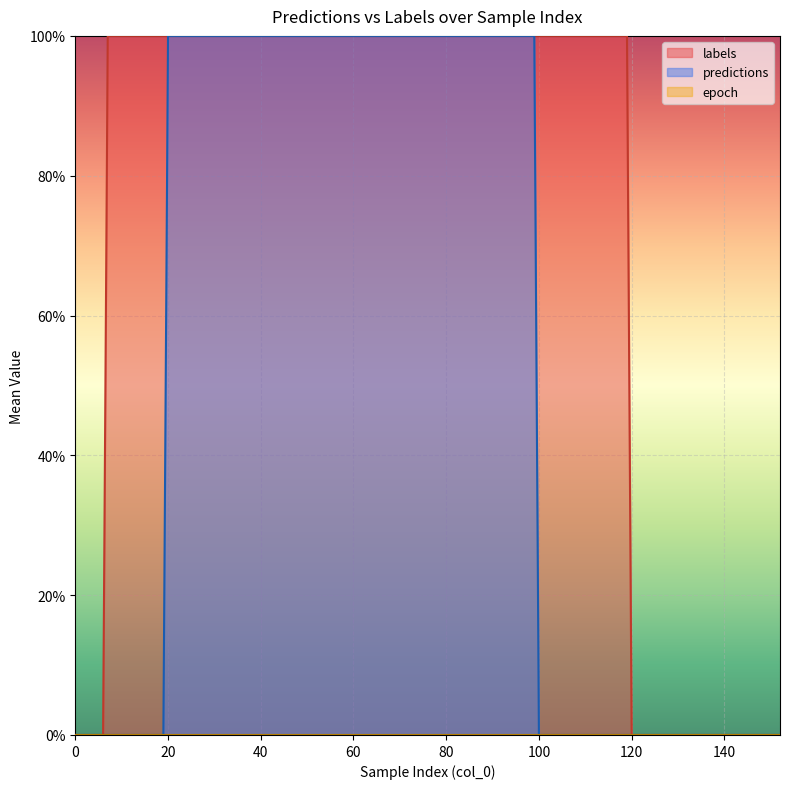

Between 13 and 8, which is larger?

13